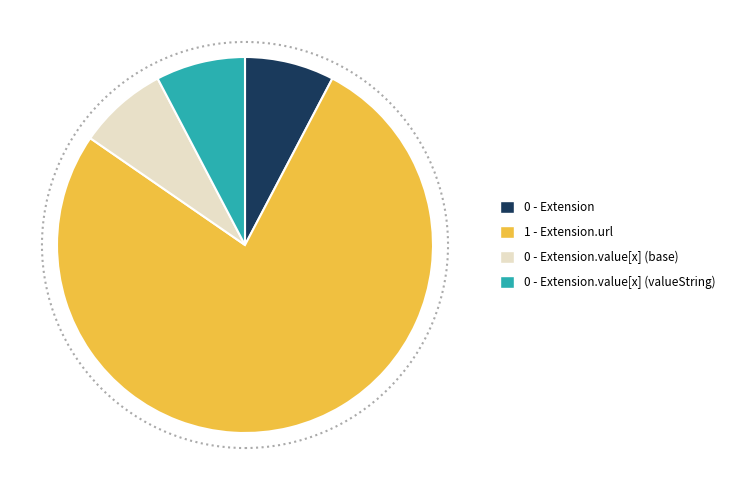

Approximately how many times larger is the value at 0 - Extension.value[x] (base) compared to 0 - Extension.value[x] (valueString)?

1.0